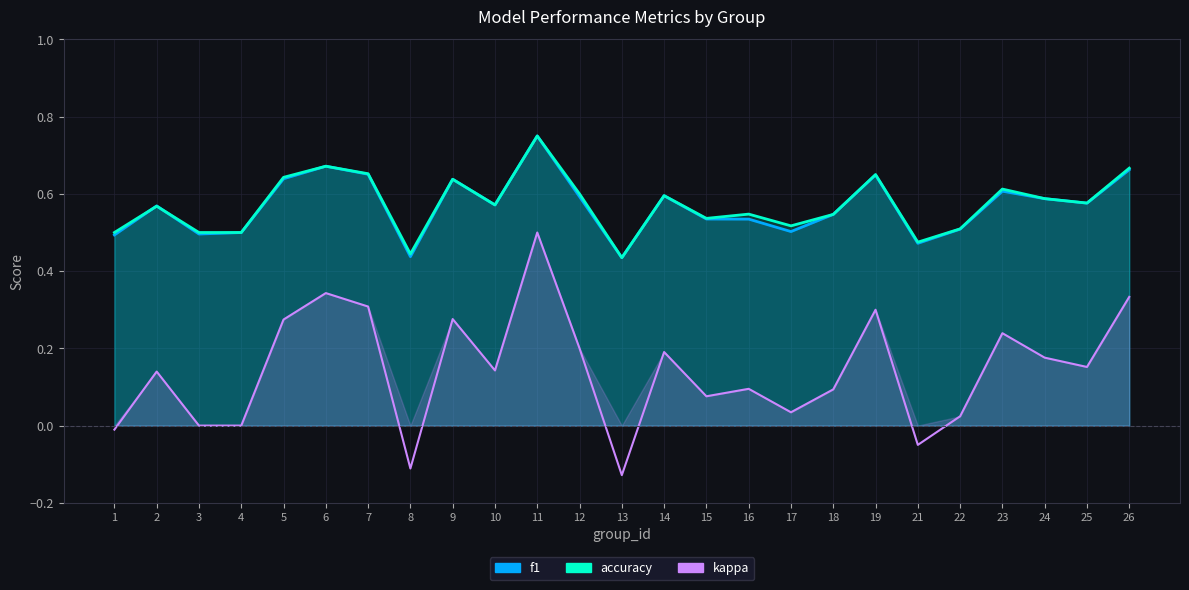

What is the greatest value displayed?

0.8